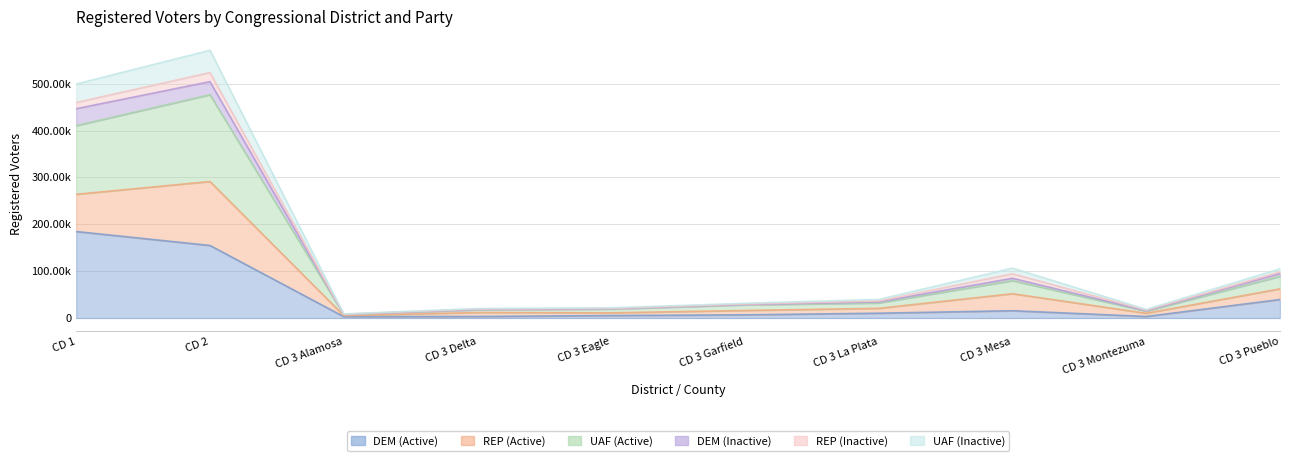

How many interior local peaks does the UAF (Active) series have?

2